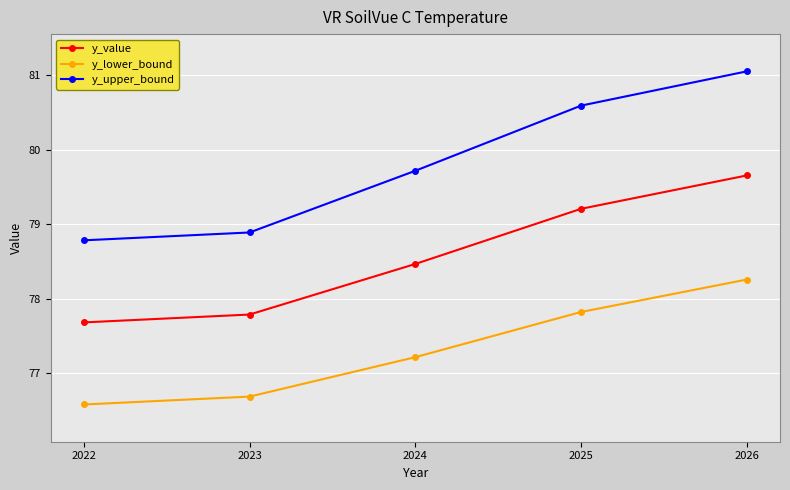

Is it true that y_upper_bound equals 44.2 at 2022?

False